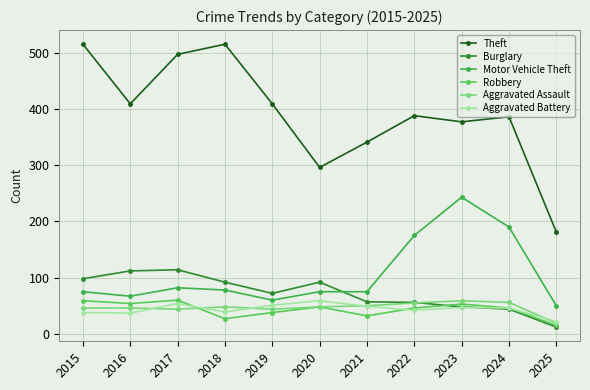

Does the chart have visible grid lines?

Yes